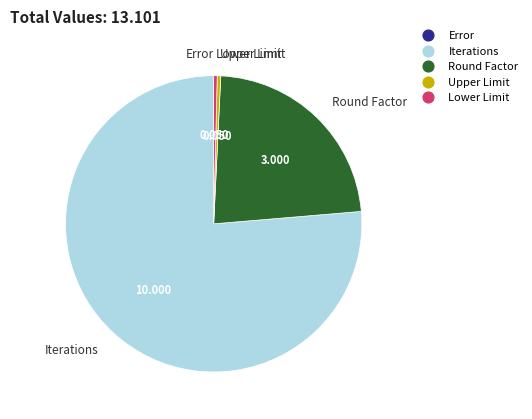

What is the largest slice in the pie chart?

Iterations